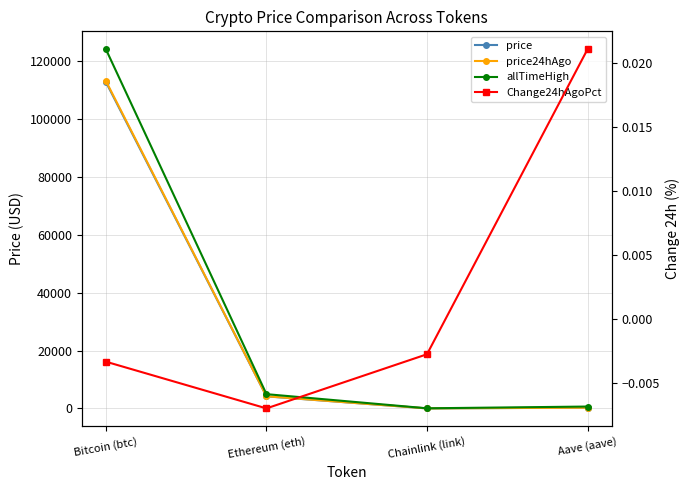

Is it true that Change24hAgoPct equals -0.0 at Bitcoin (btc)?

True